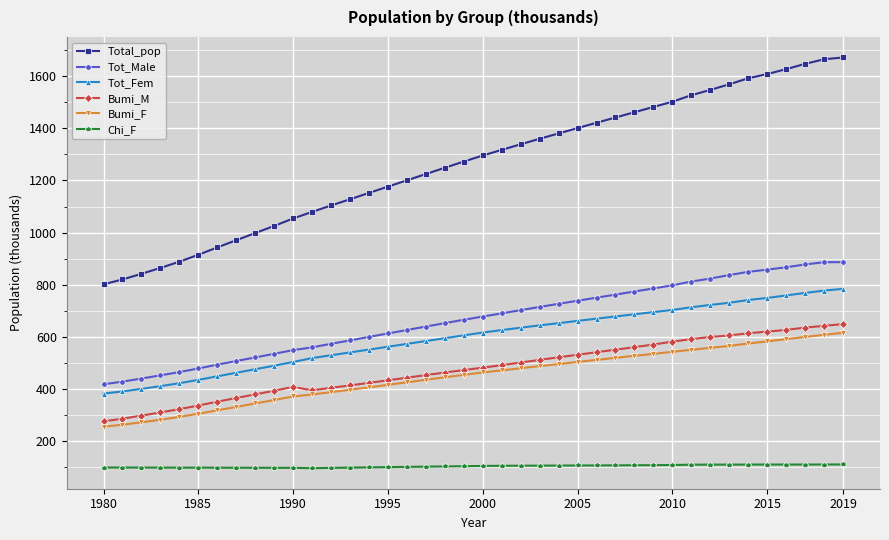

True or false: Chi_F and Tot_Male cross at least once.

False